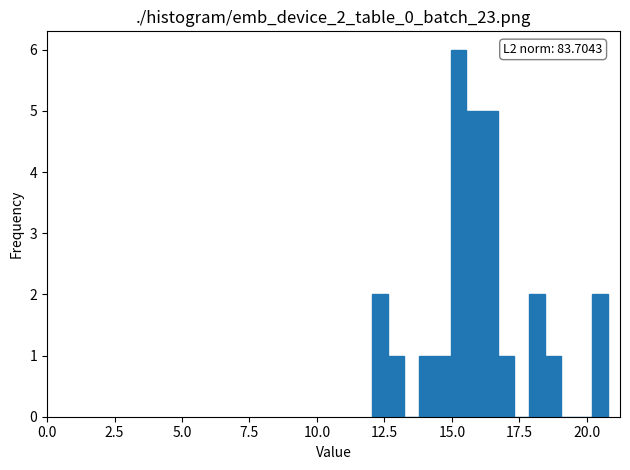

Read against the x-axis, roughly where is the centre of the tallest bar?

15.0